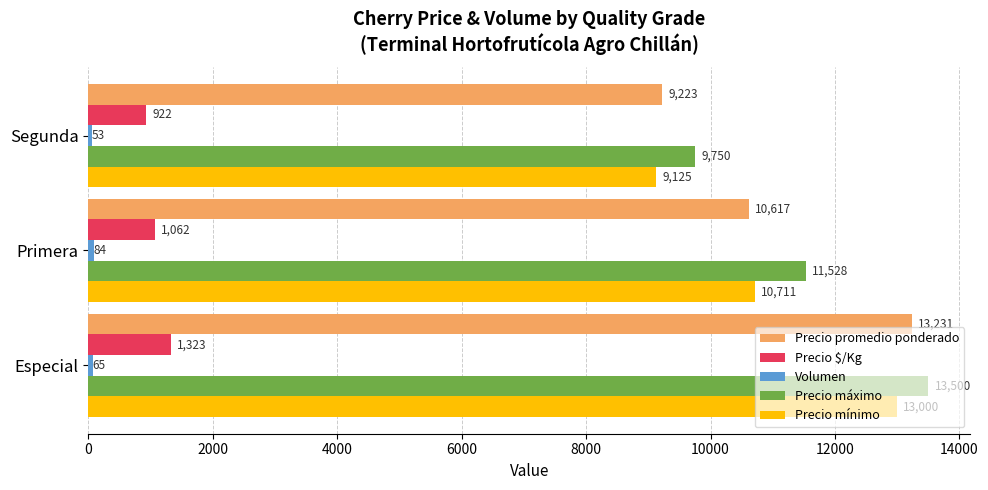

List the labels in order of Precio $/Kg value, largest first.

Especial, Primera, Segunda